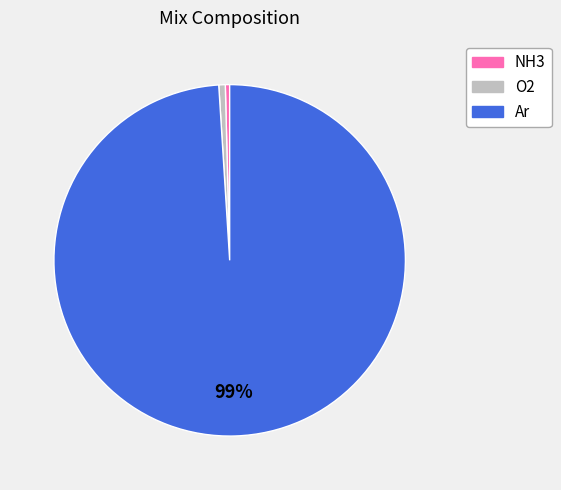

Is NH3 the majority of the pie?

No